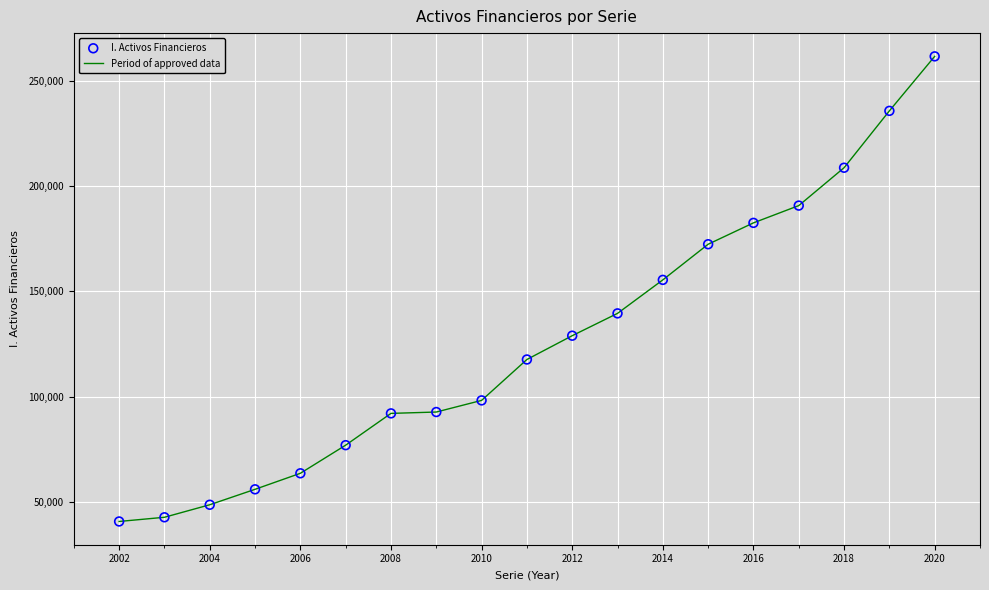

What is the difference between the maximum and minimum values?

220561